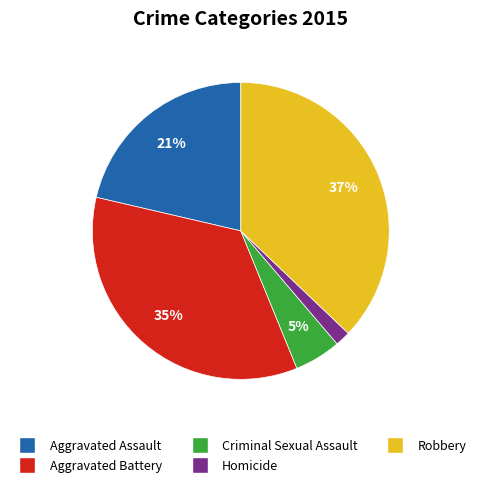

How many slices are in this pie chart?

5